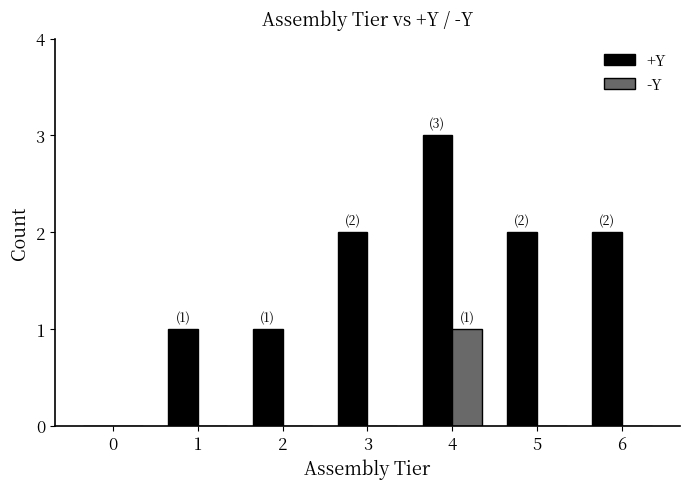

How many groups of bars are there?

7